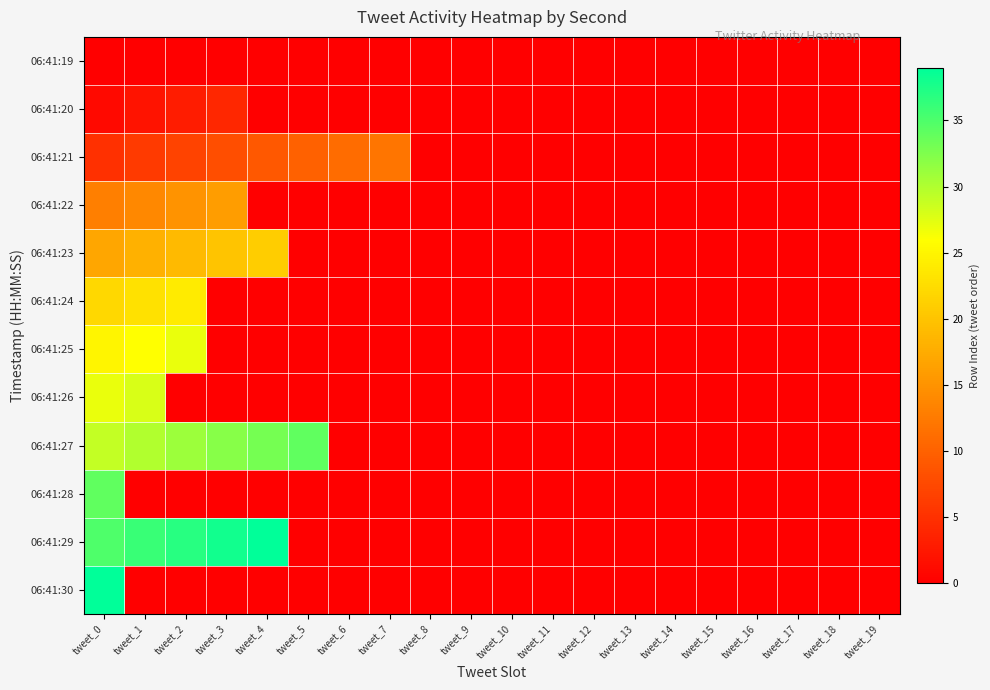

Which series has the largest total across all categories?

06:41:27